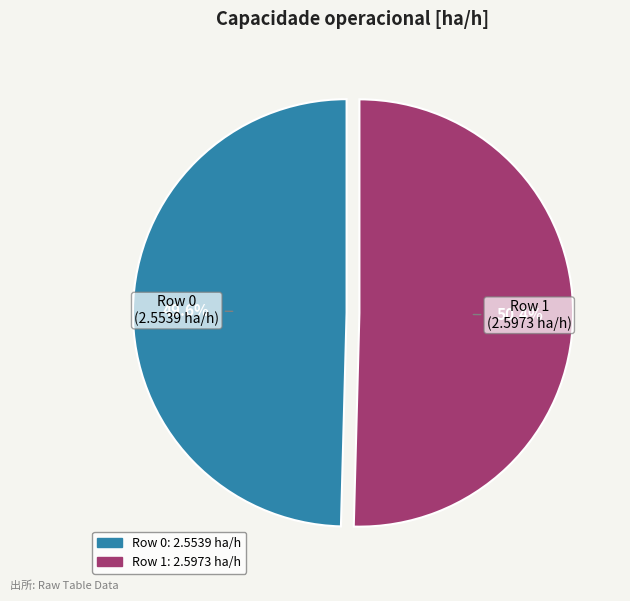

True or false: Row 0 accounts for 50% of the total.

True